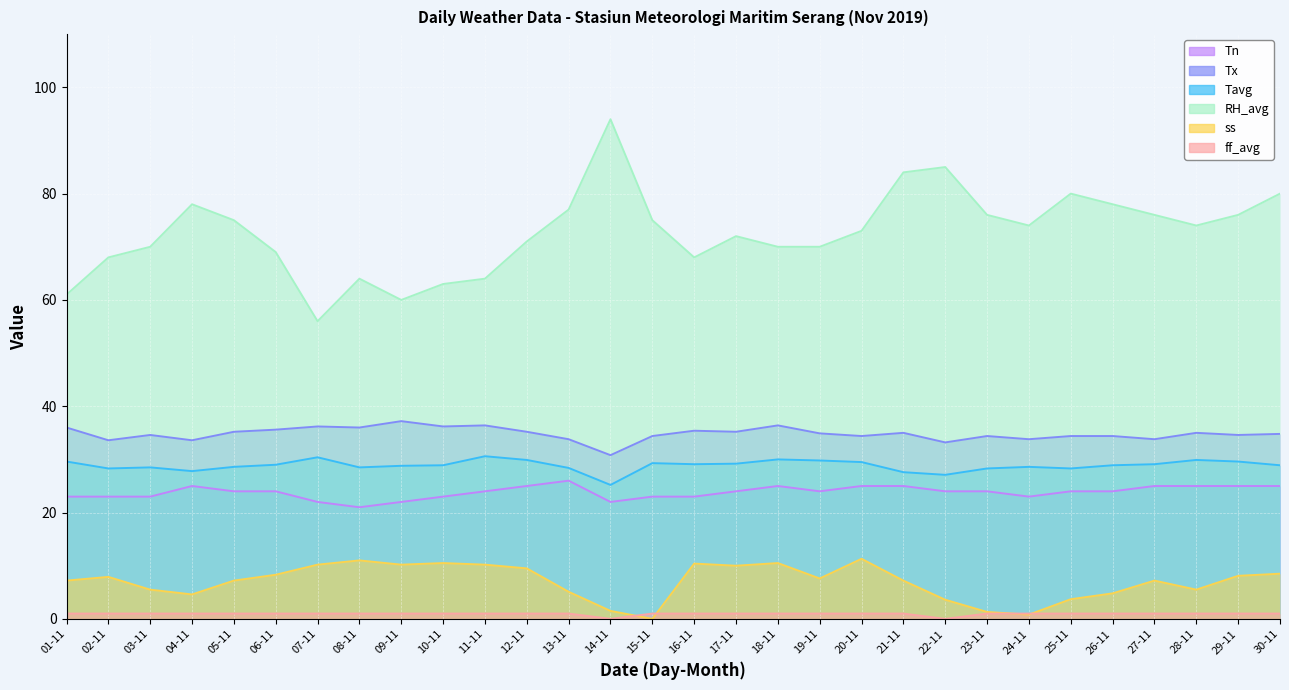

True or false: Tn has more than 0 points higher than both neighbors.

True